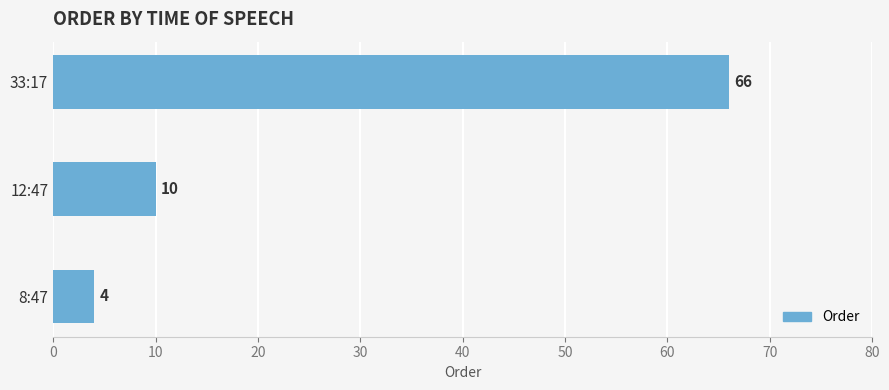

Reading bottom to top, transcribe all the data shown in this chart.

8:47=4	12:47=10	33:17=66